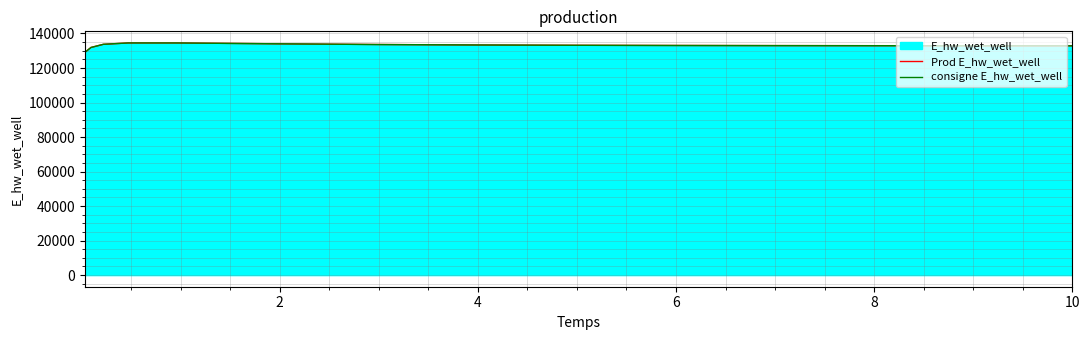

What is the lowest value of the Prod E_hw_wet_well series?

129031.5